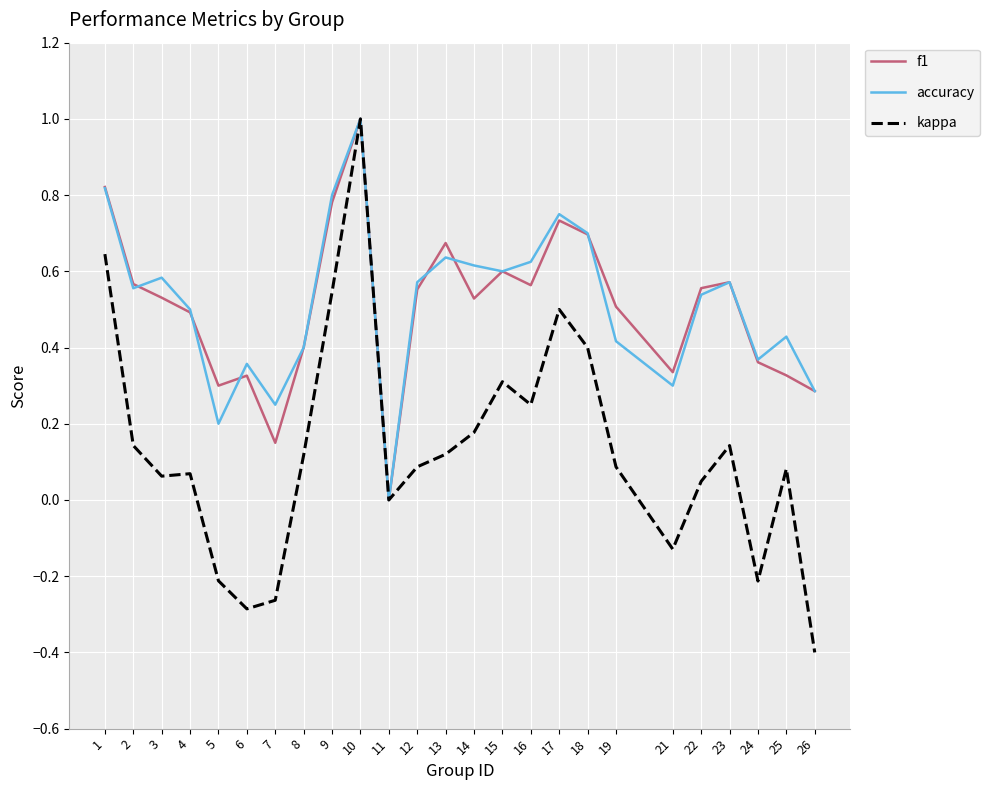

At which category is the sum across all series the highest?

10